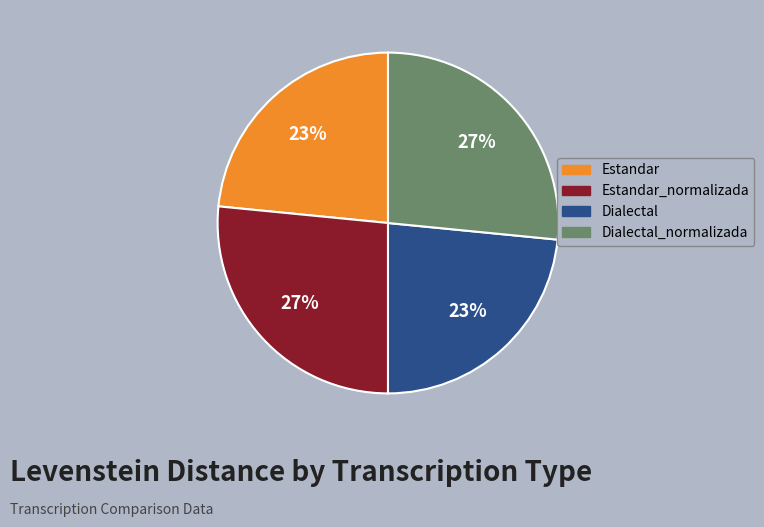

What percentage is the Estandar_normalizada slice, to the nearest percent?

27%